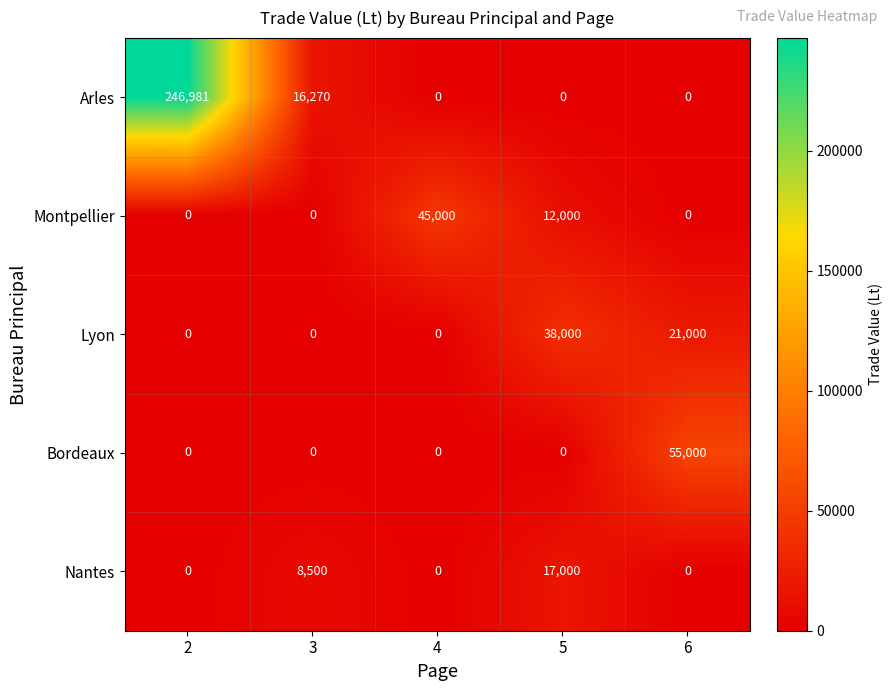

At how many categories does at least one series exceed 241700?

1